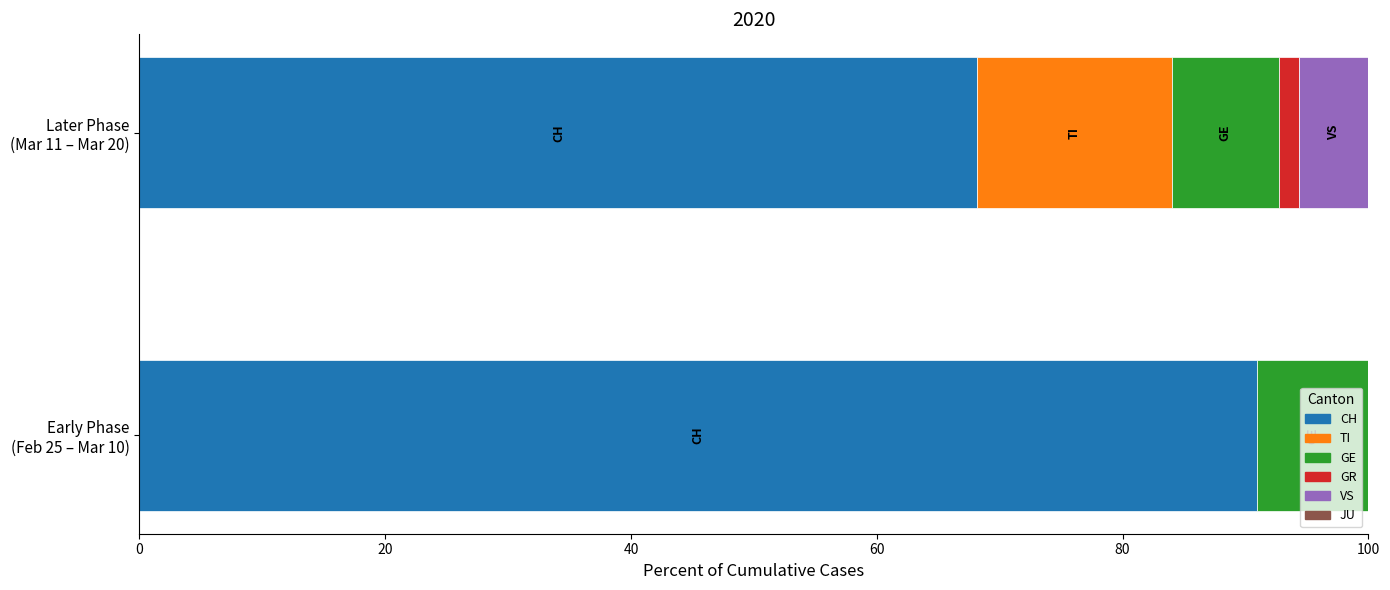

How many distinct data groups are displayed?

6